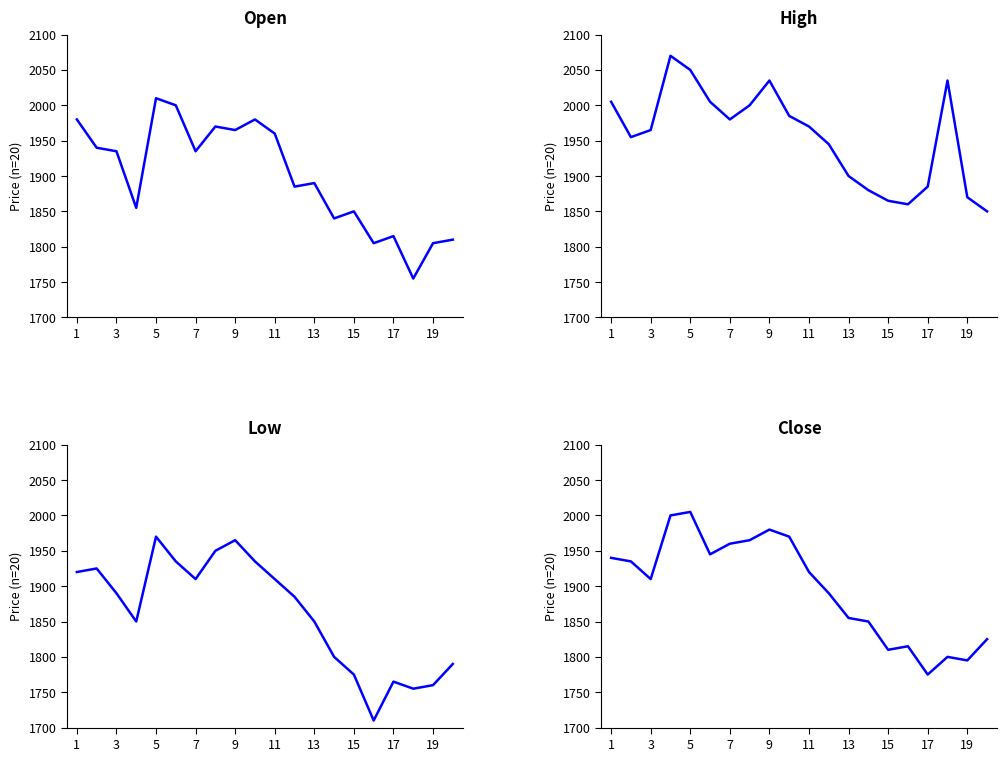

The Close series shows 2694 at 19. True or false?

False